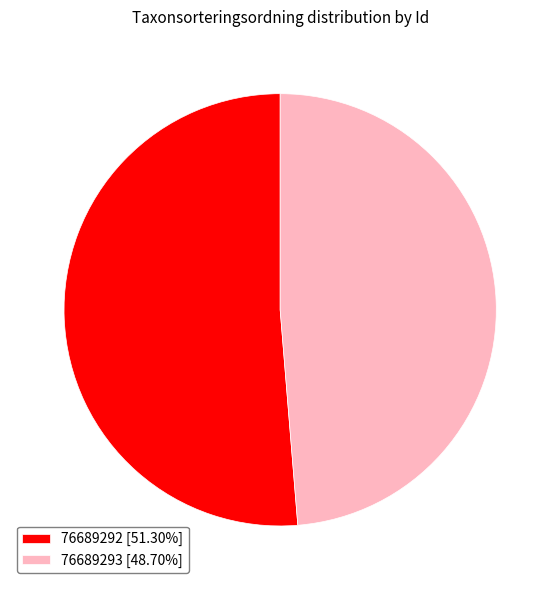

How many segments does this pie chart have?

2